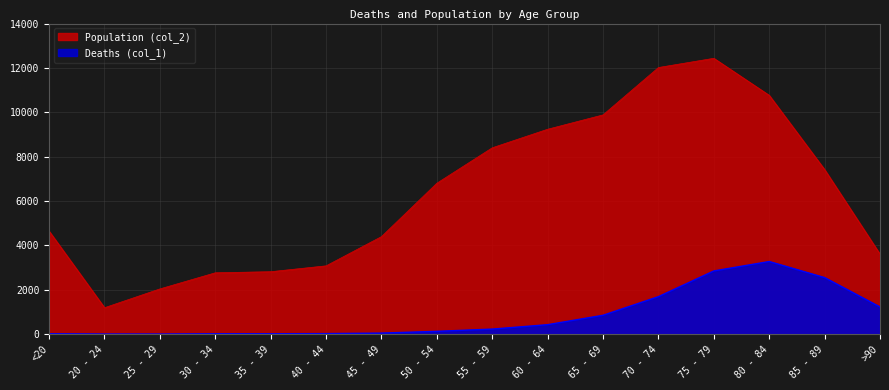

What position from the right is 50 - 54?

9